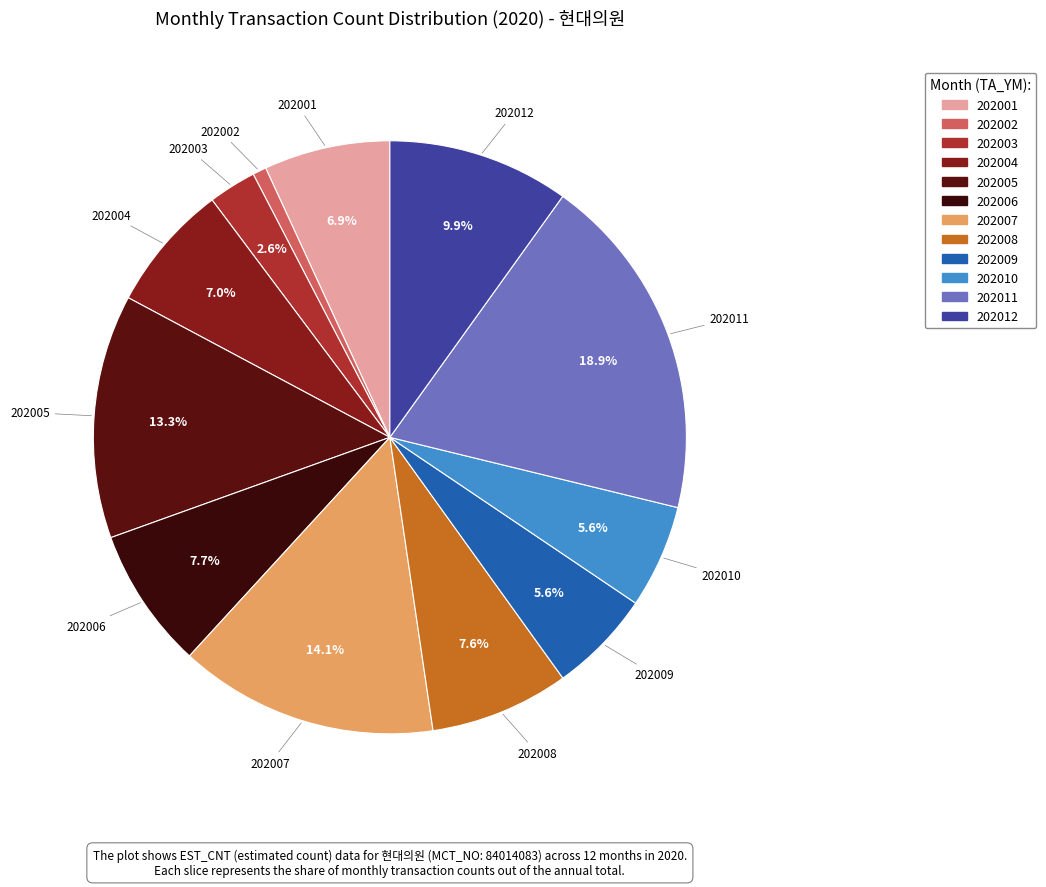

Does any single category account for the majority?

No